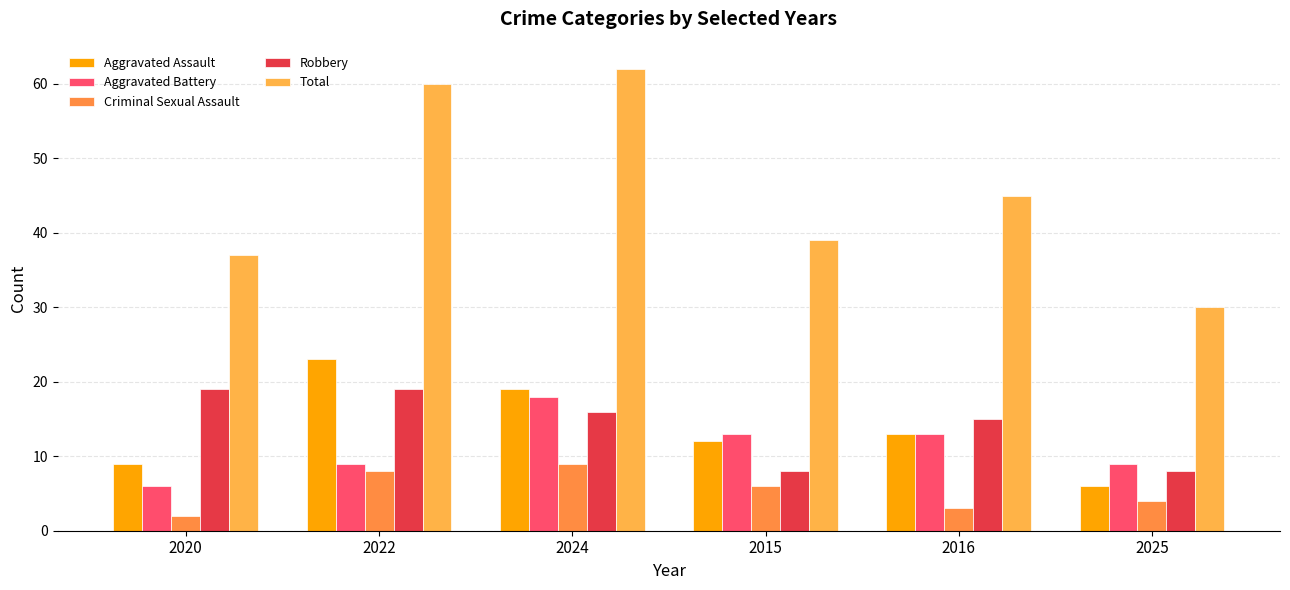

Rank the categories by Total value from highest to lowest.

2024, 2022, 2016, 2015, 2020, 2025